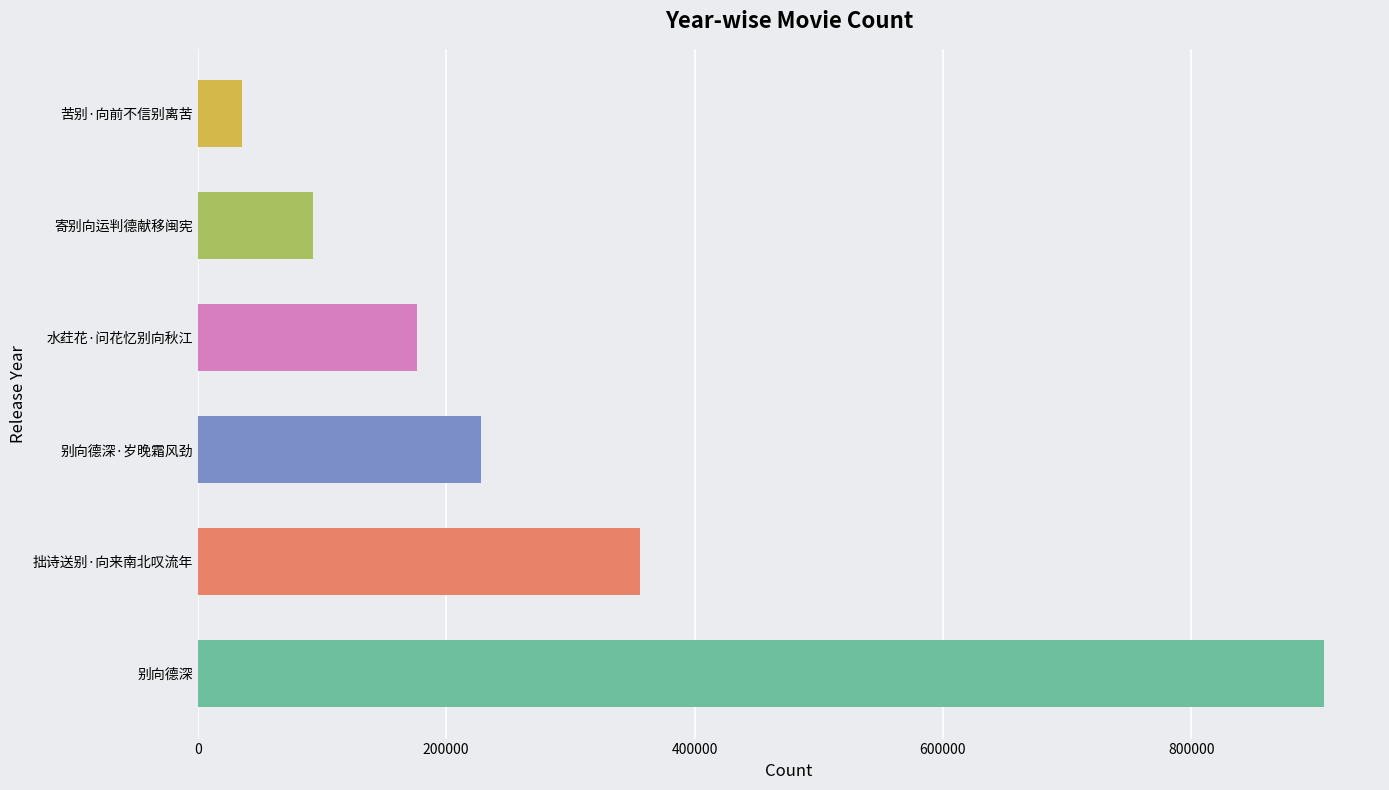

What is the sum of all values?

1795689